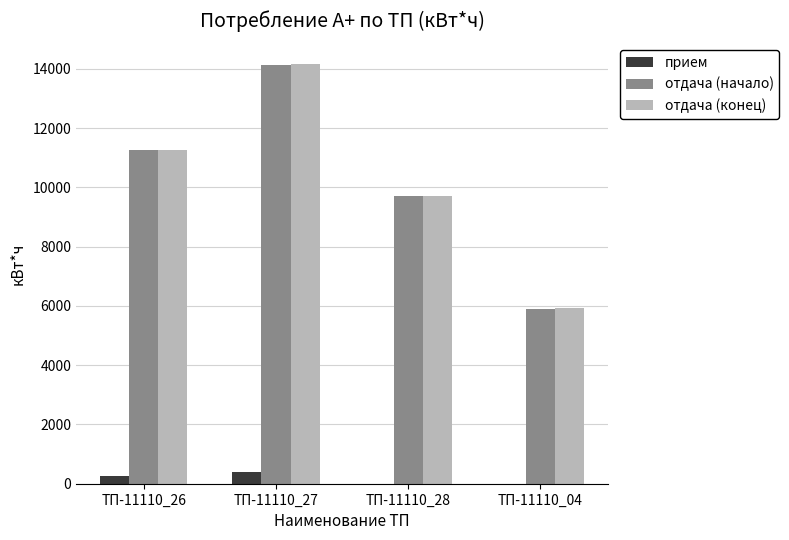

How many groups of bars are there?

4